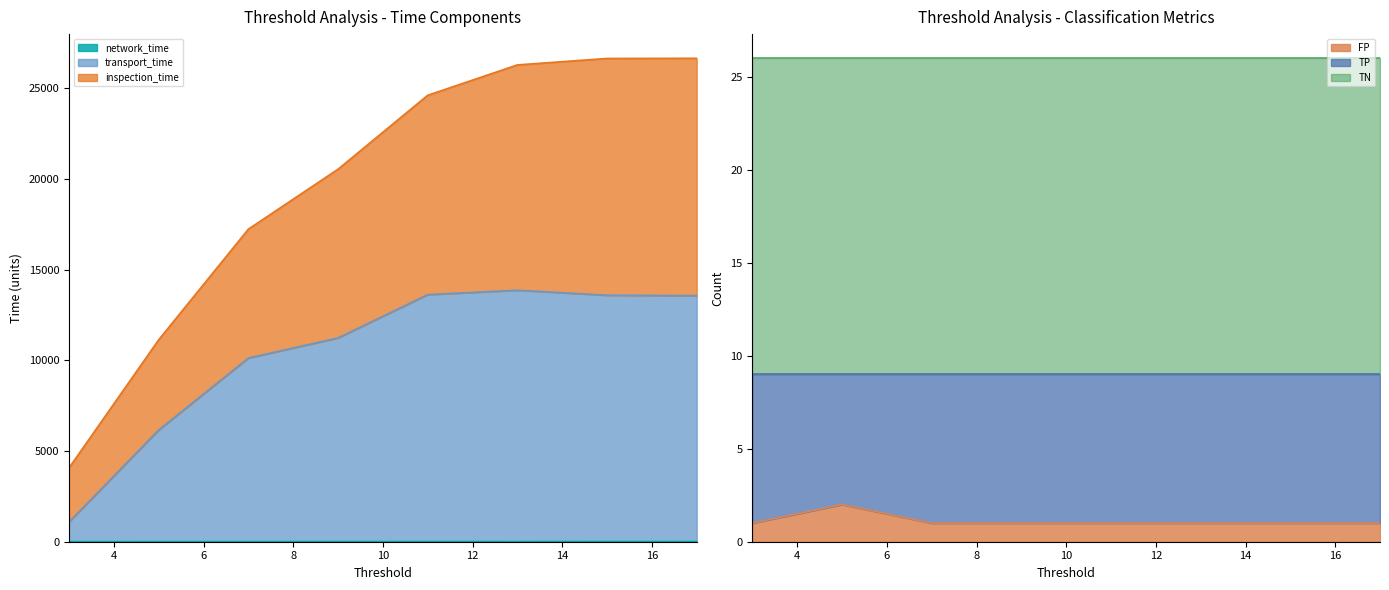

Rank the categories by inspection_time value from highest to lowest.

17, 15, 13, 11, 9, 7, 5, 3